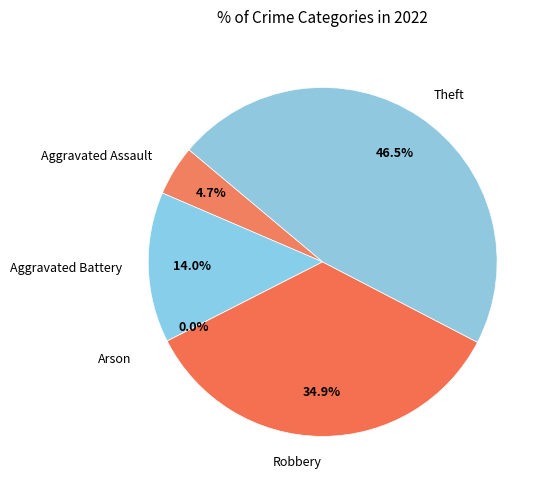

What is the smallest slice in the pie chart?

Arson